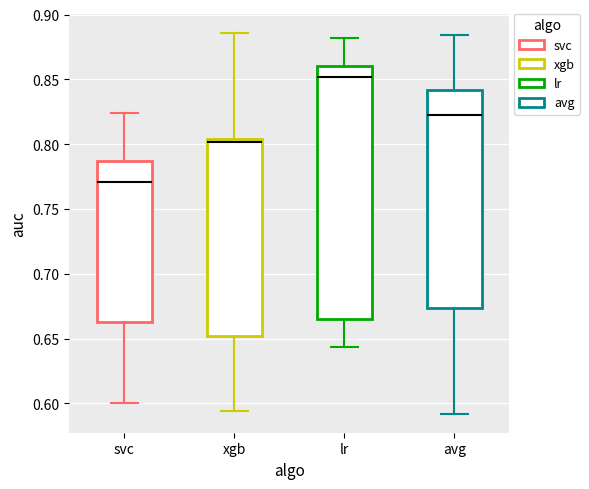

Which box is the tallest, from its lower edge to its upper edge?

lr